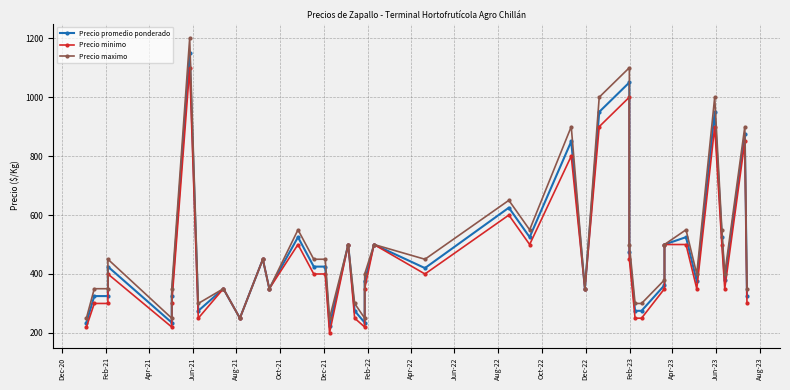

Between Jun-21 and Aug-23, which series saw the biggest shift?

Precio minimo